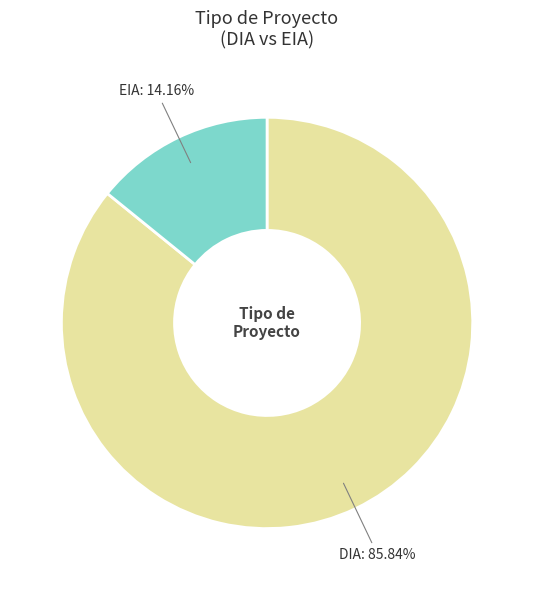

Is there any slice that represents more than half of the pie?

Yes